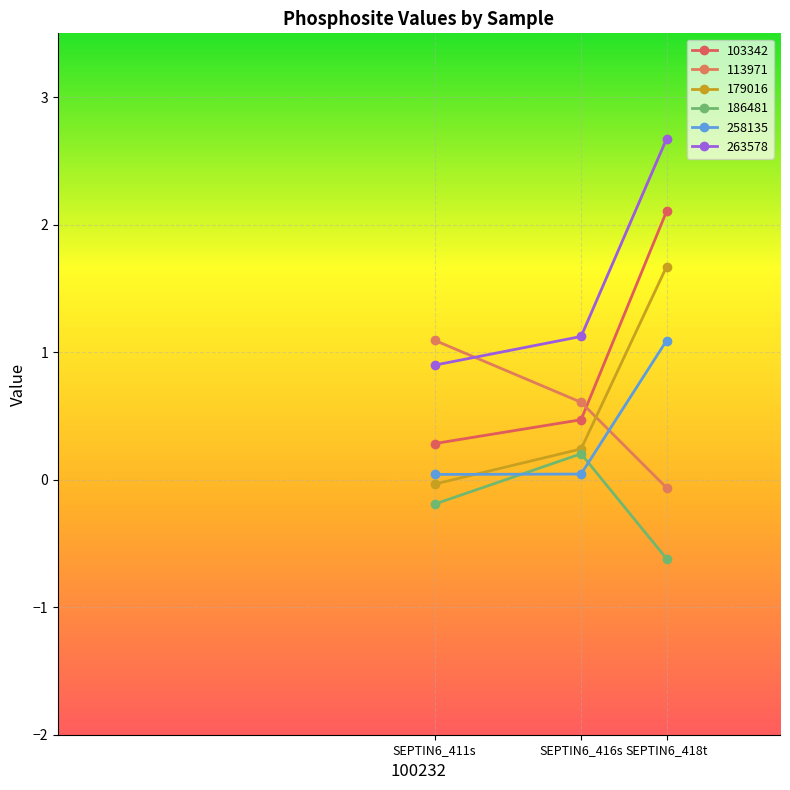

Between SEPTIN6_411s and SEPTIN6_418t, which series saw the biggest shift?

103342